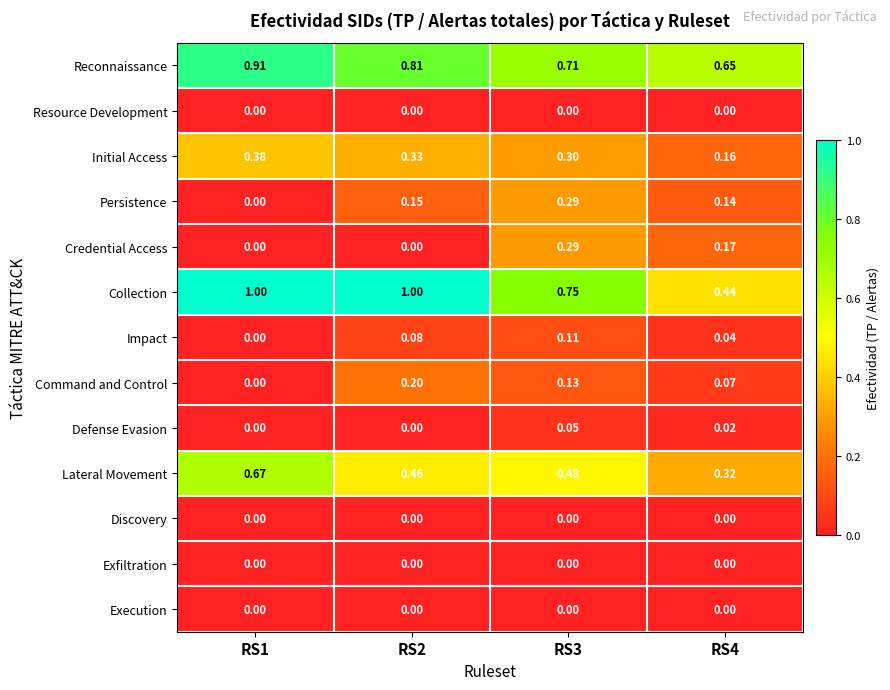

Between RS1 and RS2, which series saw the biggest shift?

Lateral Movement